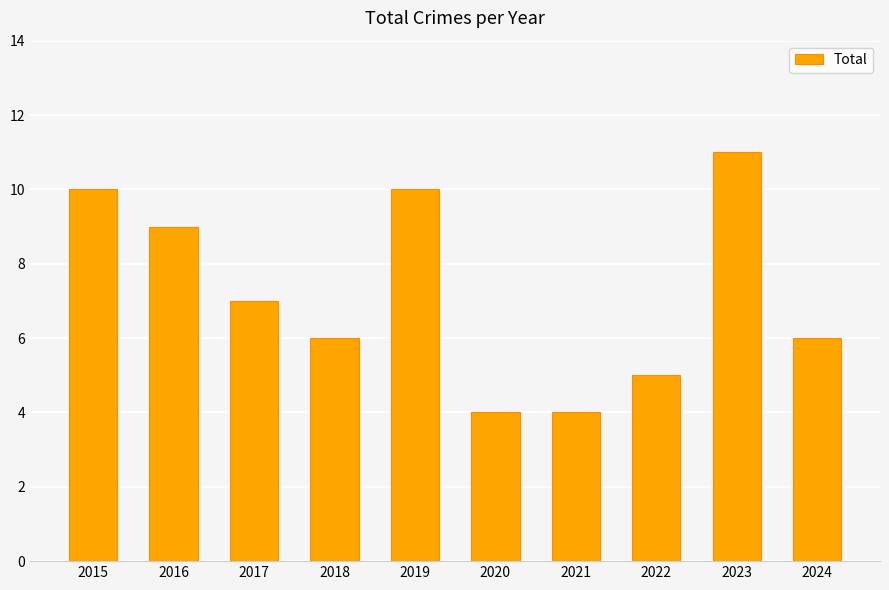

What is the approximate value at 2022?

5